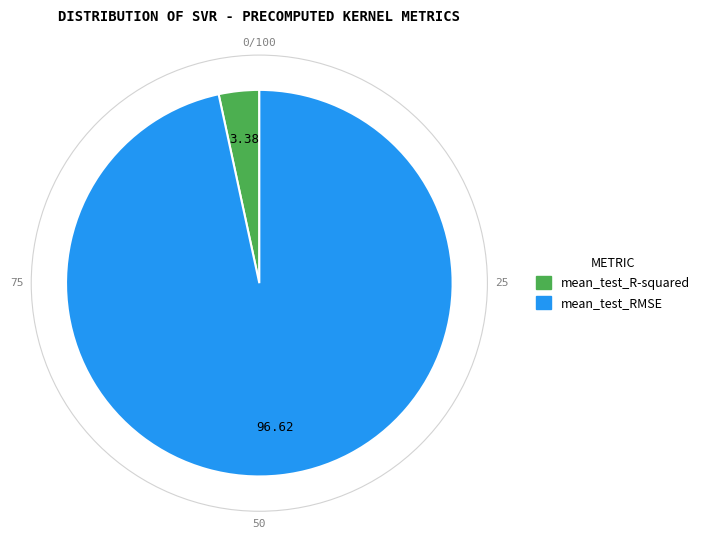

Is the sum of mean_test_R-squared and mean_test_RMSE greater than half?

Yes